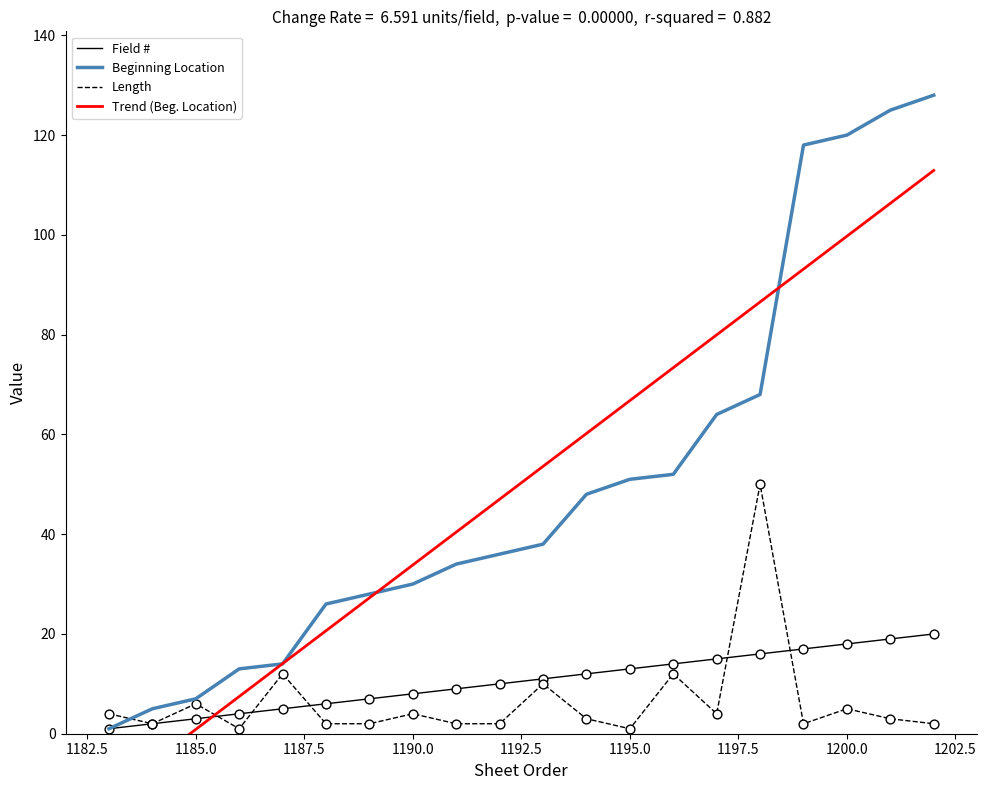

What is the maximum value for Length?

50